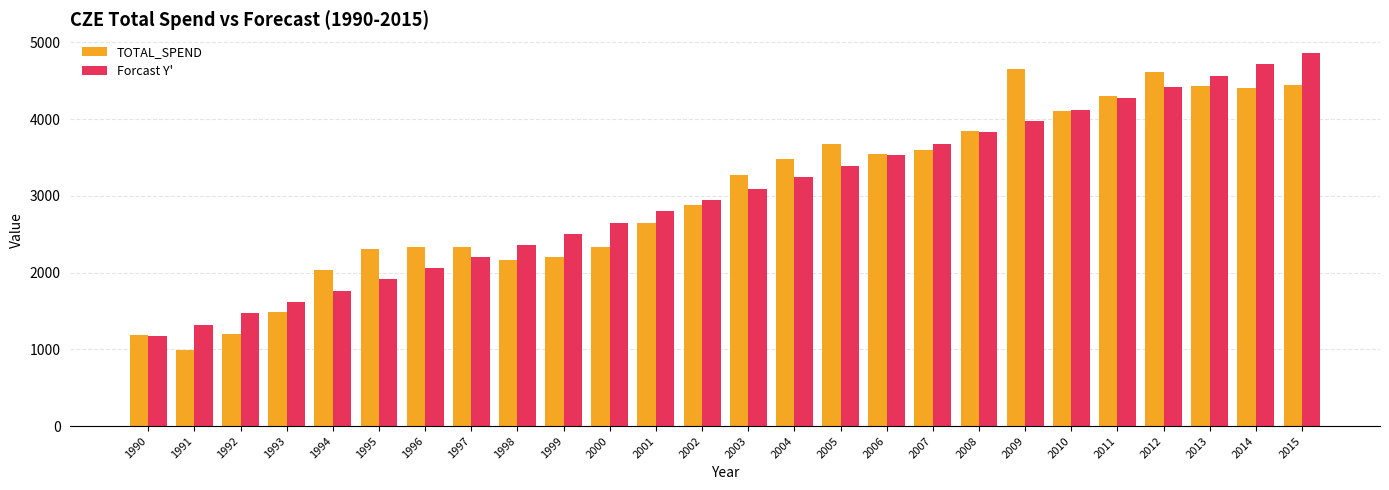

What is the maximum value for TOTAL_SPEND?

4658.8